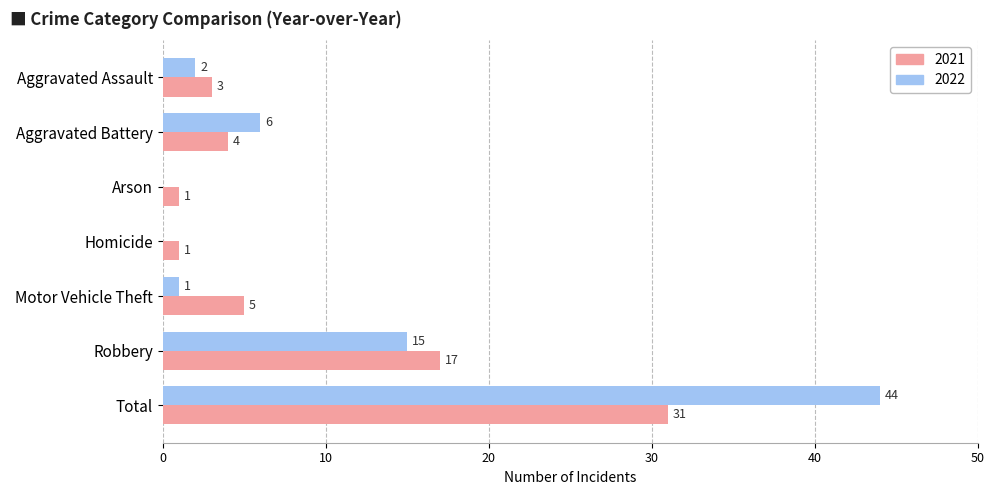

The value of 2022 at Arson is -21. True or false?

False